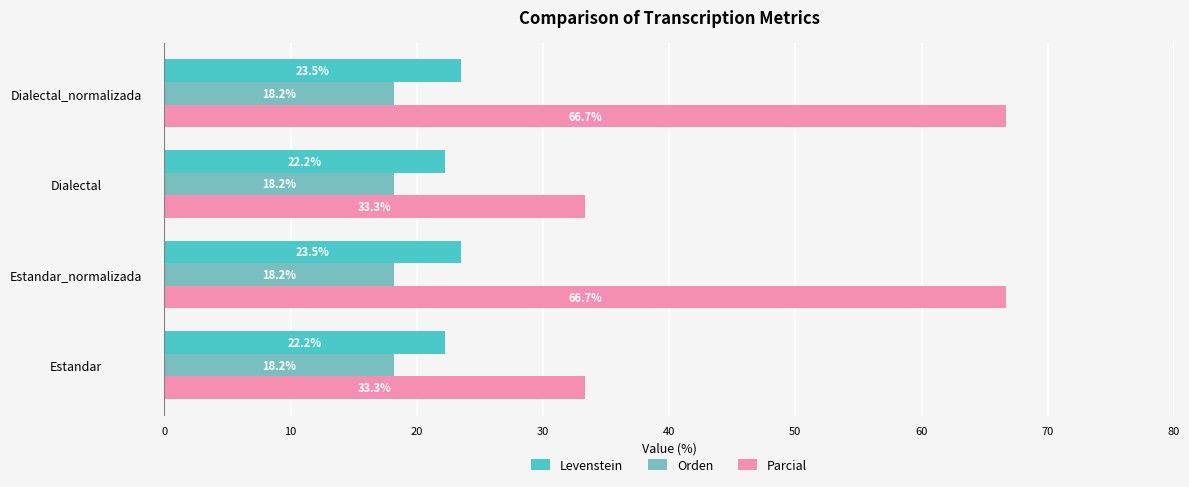

What is the difference between the maximum and minimum values in the Levenstein series?

1.3